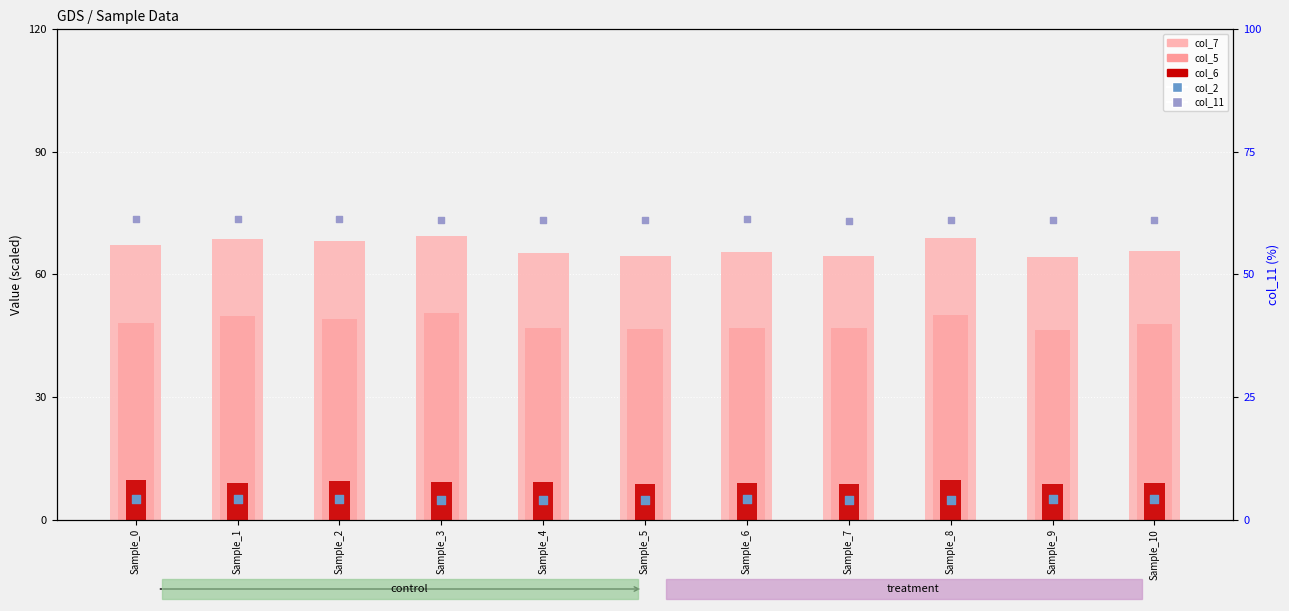

Which series reaches the maximum Y coordinate?

col_7